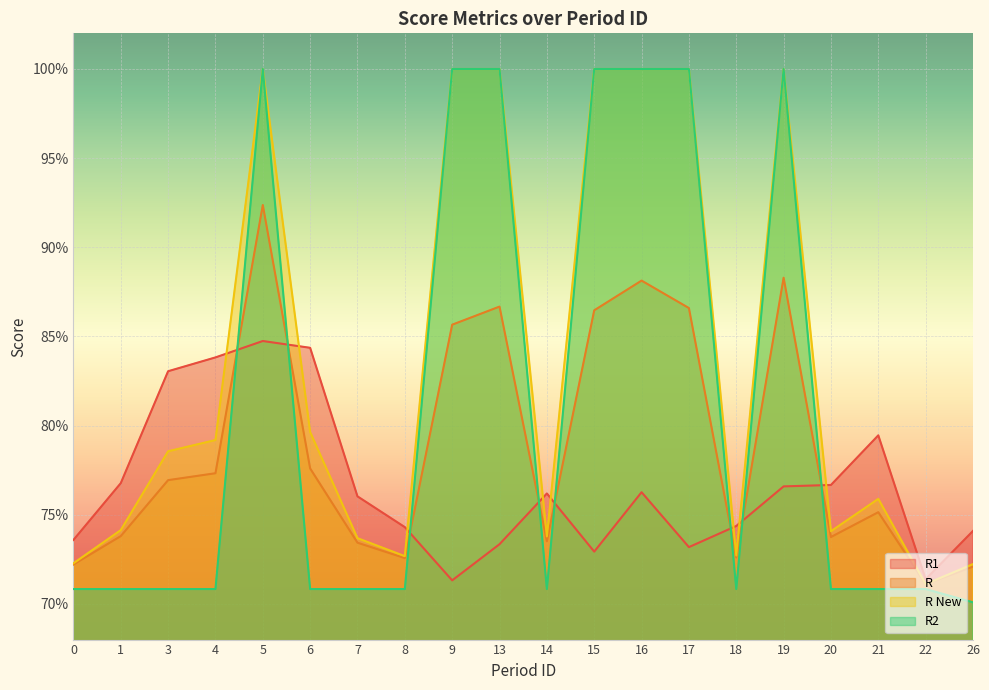

What is the total value across all series at 1?

3.0